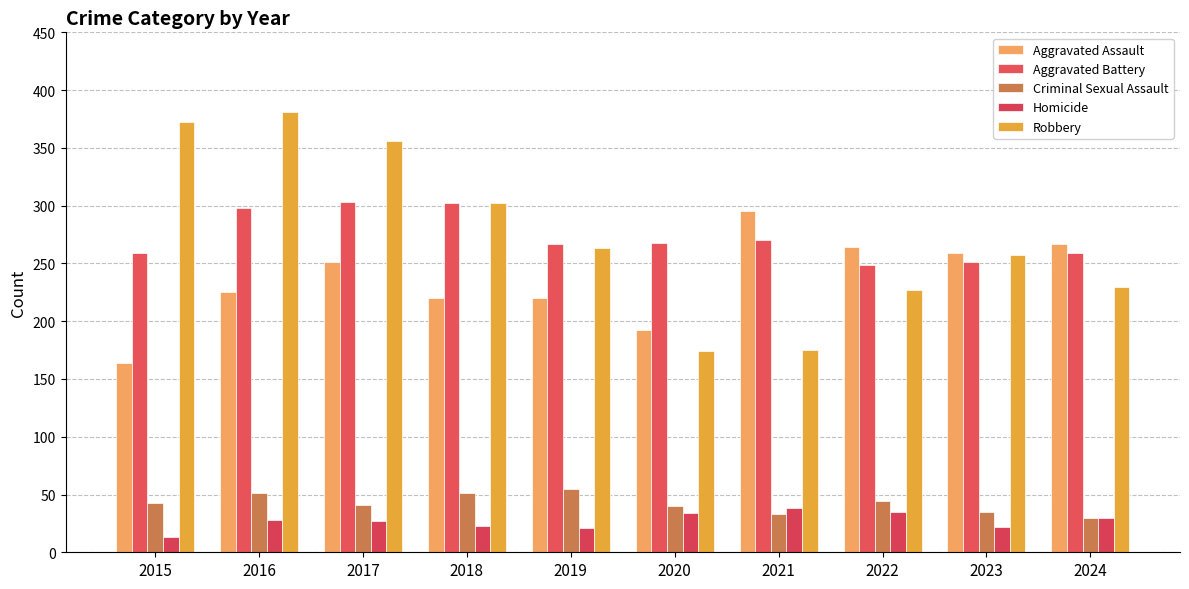

List the series in order of their peak value, lowest first.

Homicide, Criminal Sexual Assault, Aggravated Assault, Aggravated Battery, Robbery